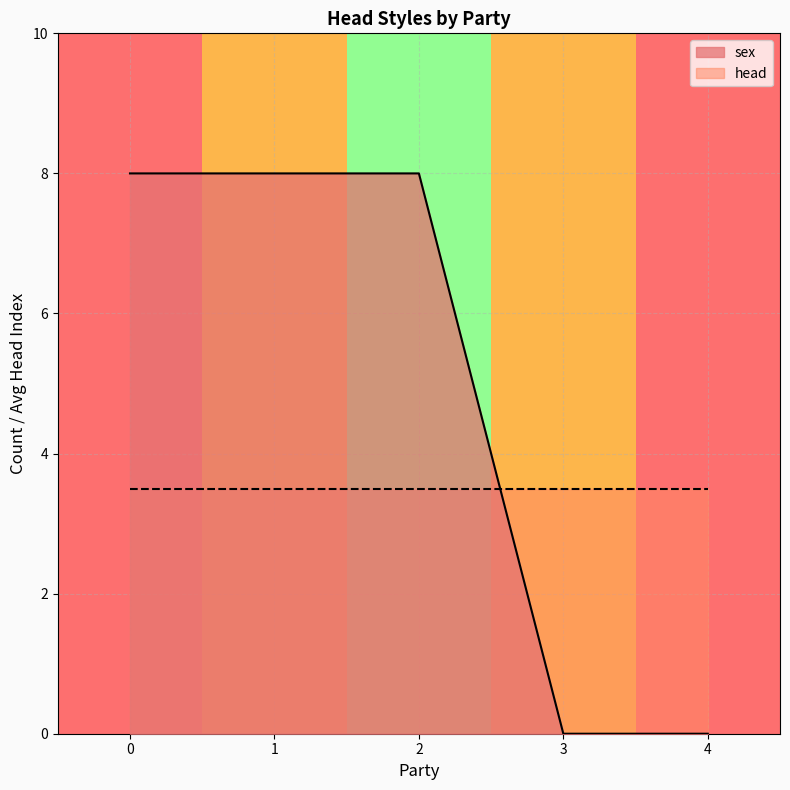

Which series has the largest total across all categories?

sex